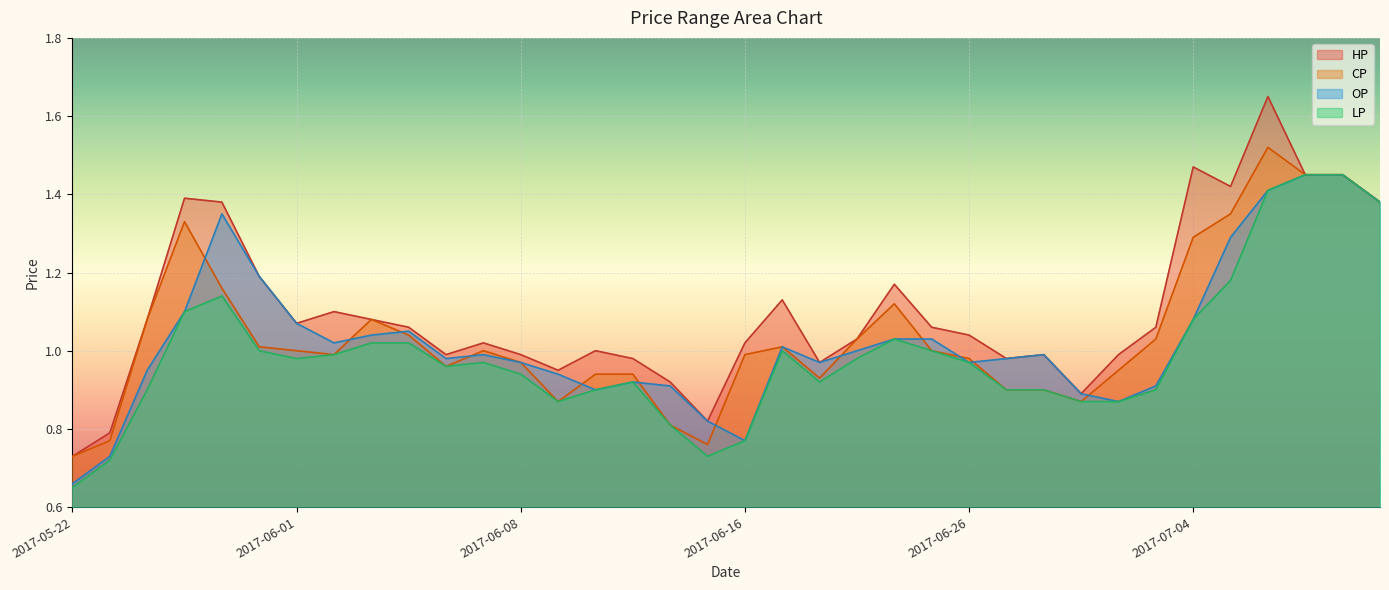

Which series has the widest spread of values?

HP